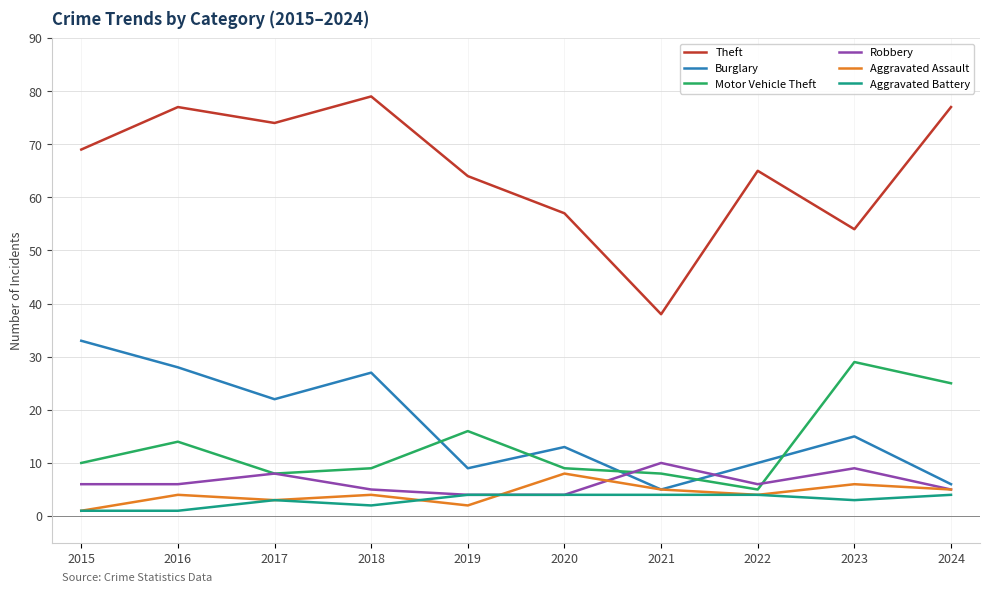

True or false: Robbery has a value of 4 at 2019.

True